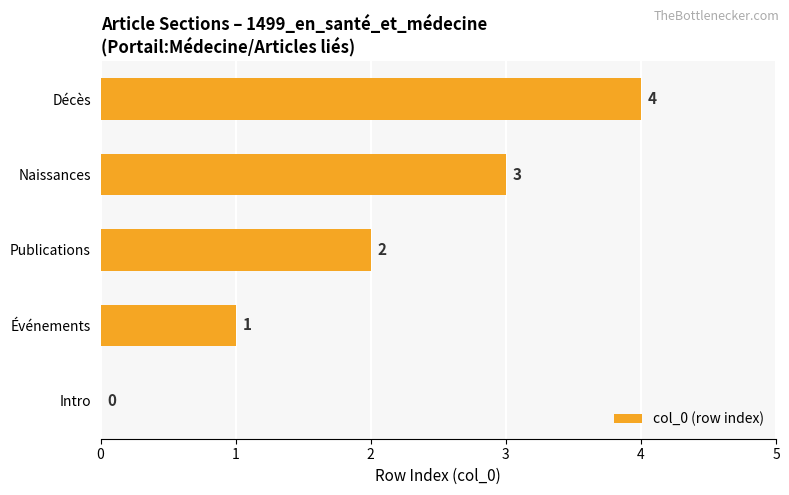

True or false: the data shows 1 at Événements.

True